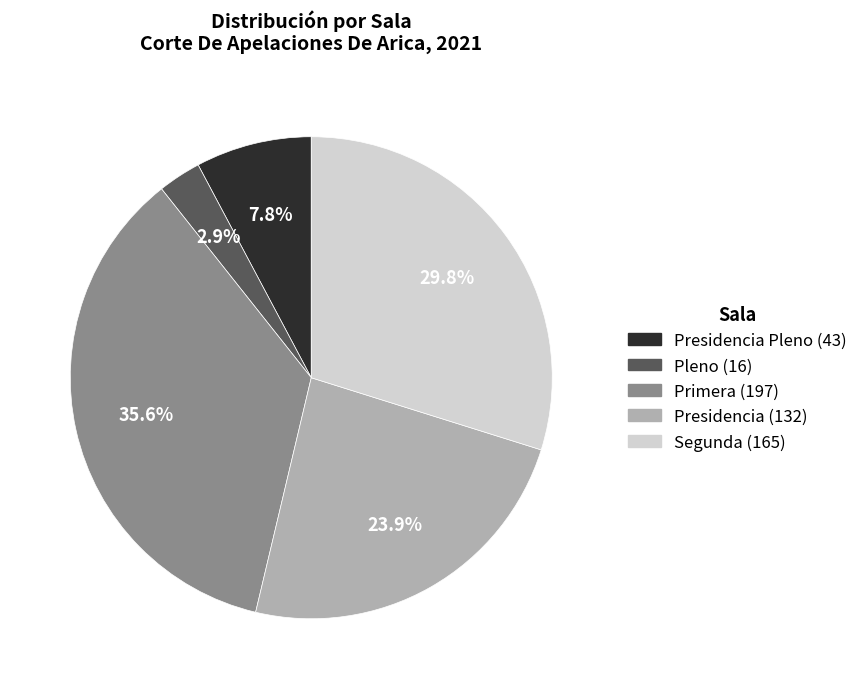

Does any single category account for the majority?

No